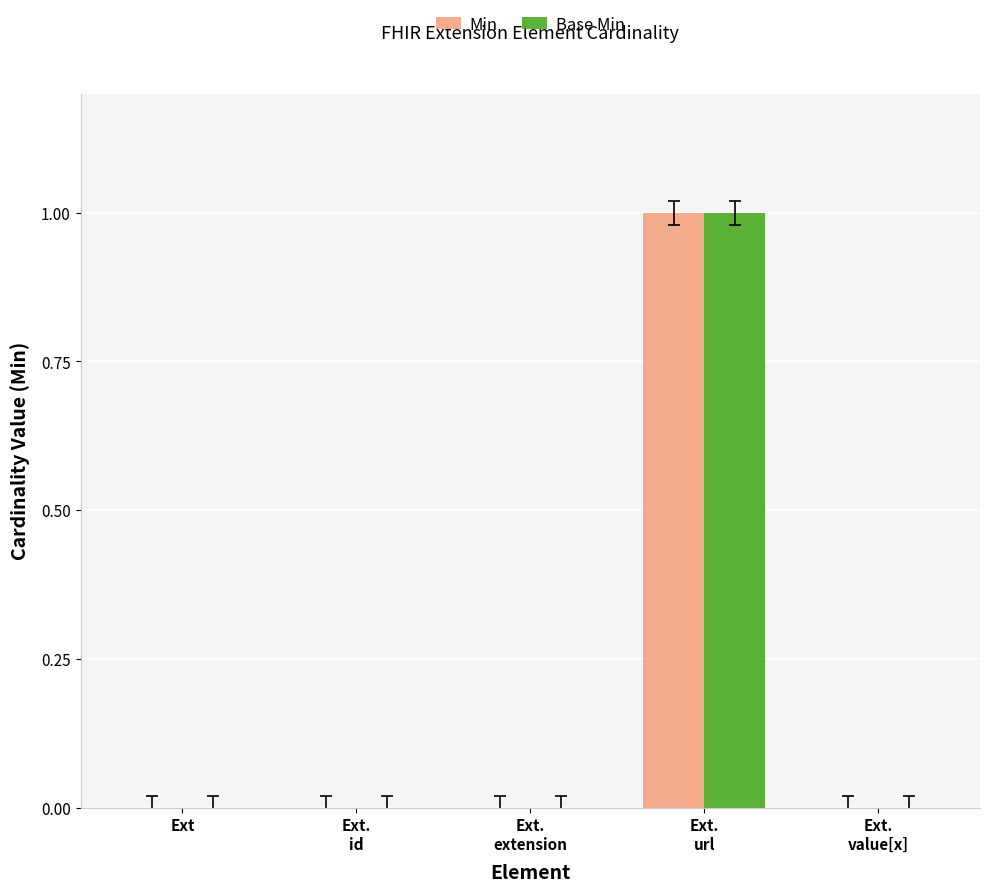

Is it true that Base Min equals 0 at Ext?

True